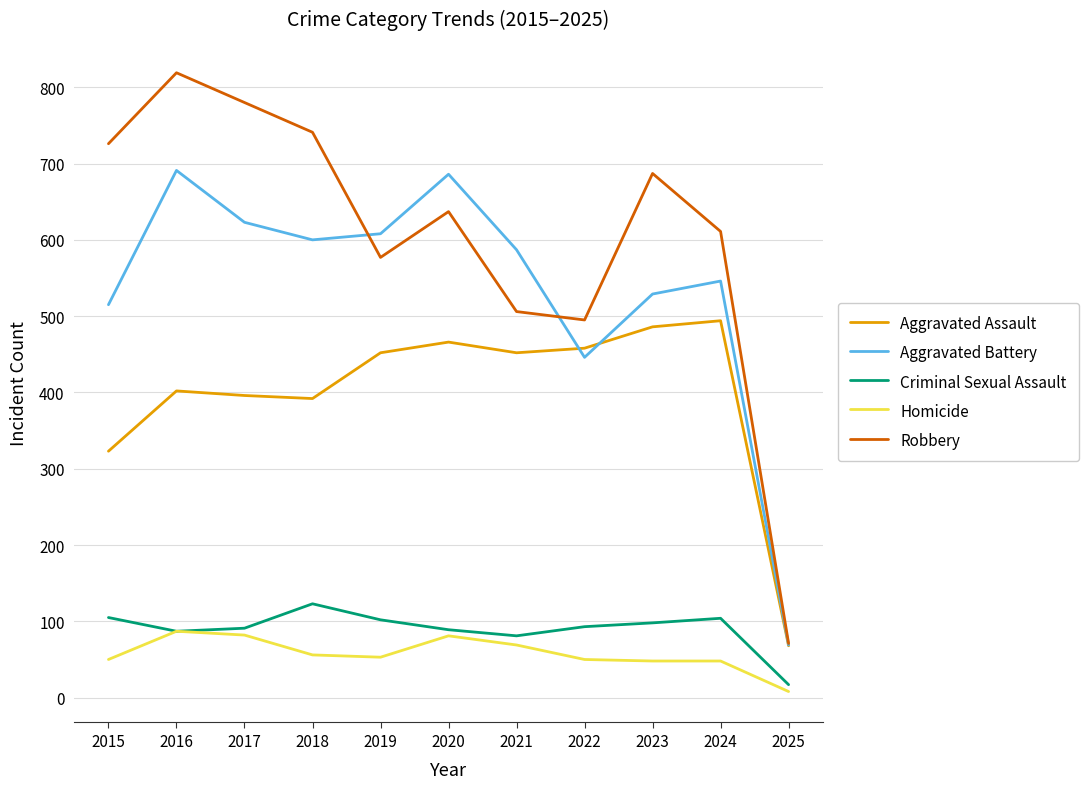

Between 2022 and 2023, which series saw the biggest shift?

Robbery